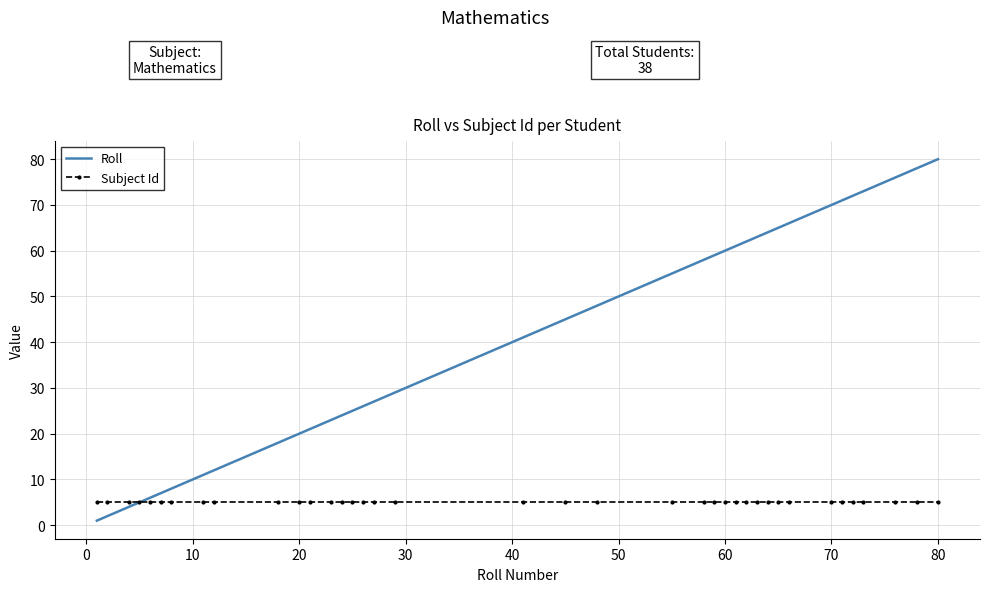

Which series has the largest range (max minus min)?

Roll